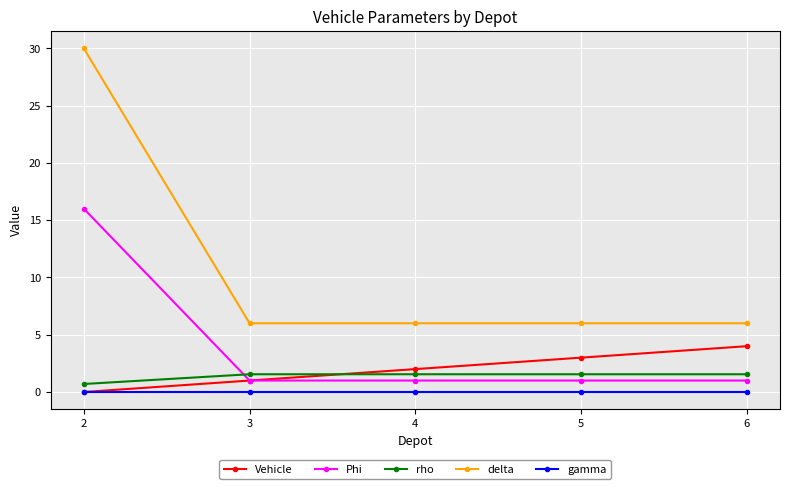

What are all the series names shown in the legend?

Vehicle, Phi, rho, delta, gamma